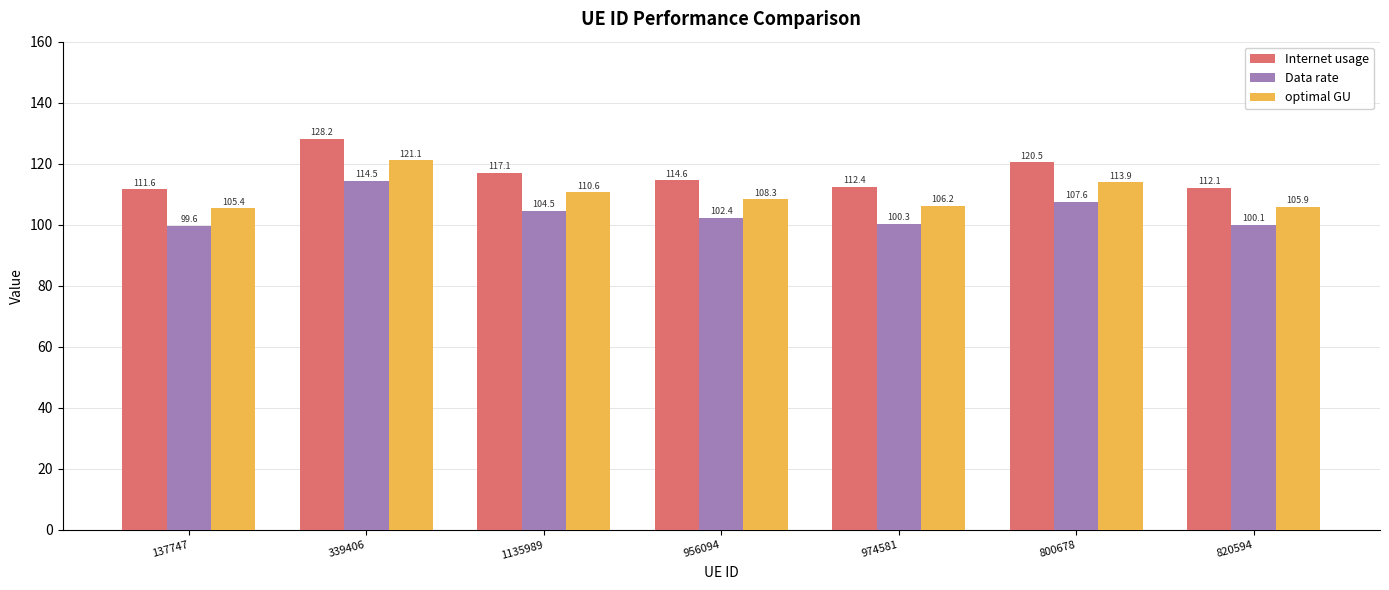

Rank the categories by Internet usage value from lowest to highest.

137747, 820594, 974581, 956094, 1135989, 800678, 339406